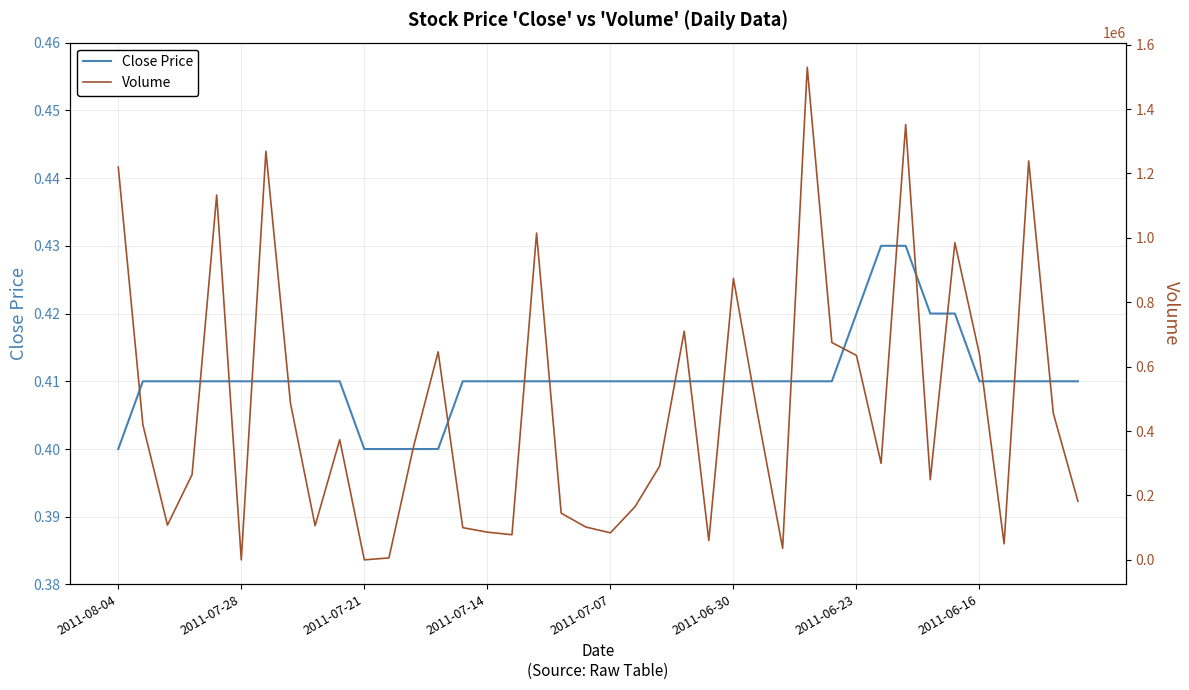

What are all the series names shown in the legend?

Close Price, Volume